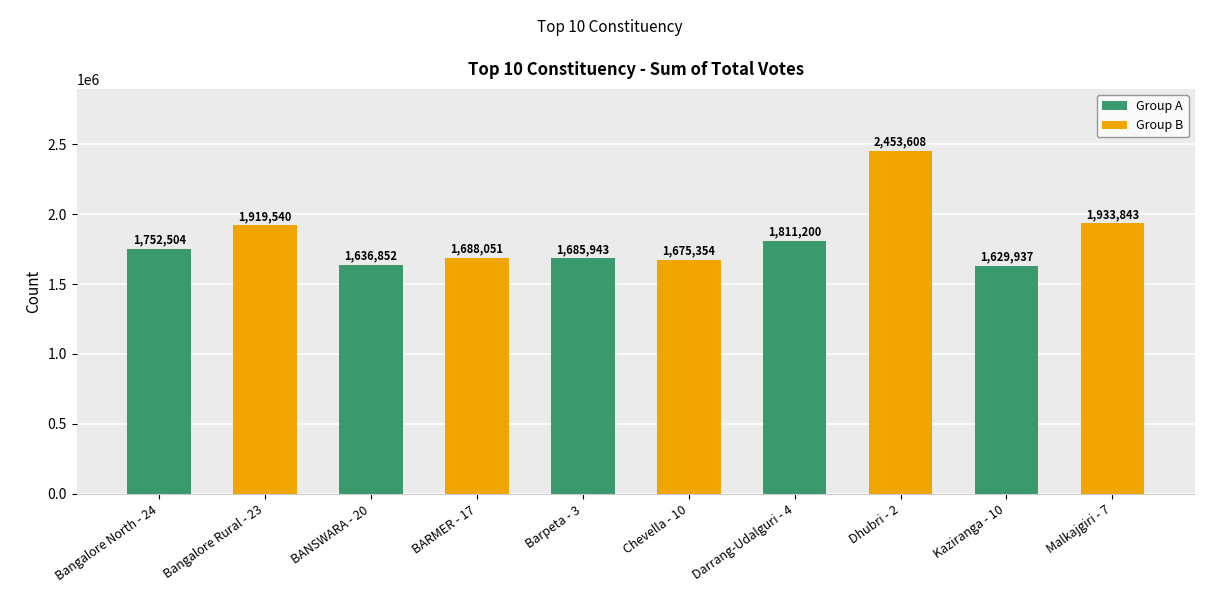

At which category does the chart reach its peak across all series?

Dhubri - 2